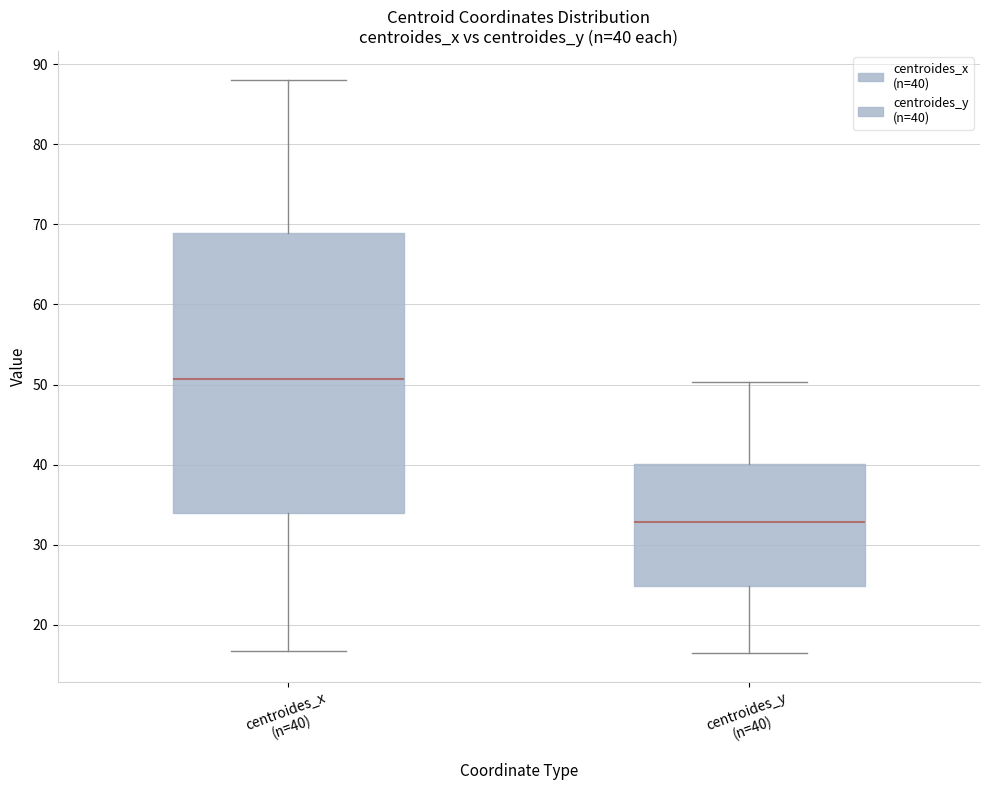

Which box's median line is the lowest?

centroides_y (n=40)